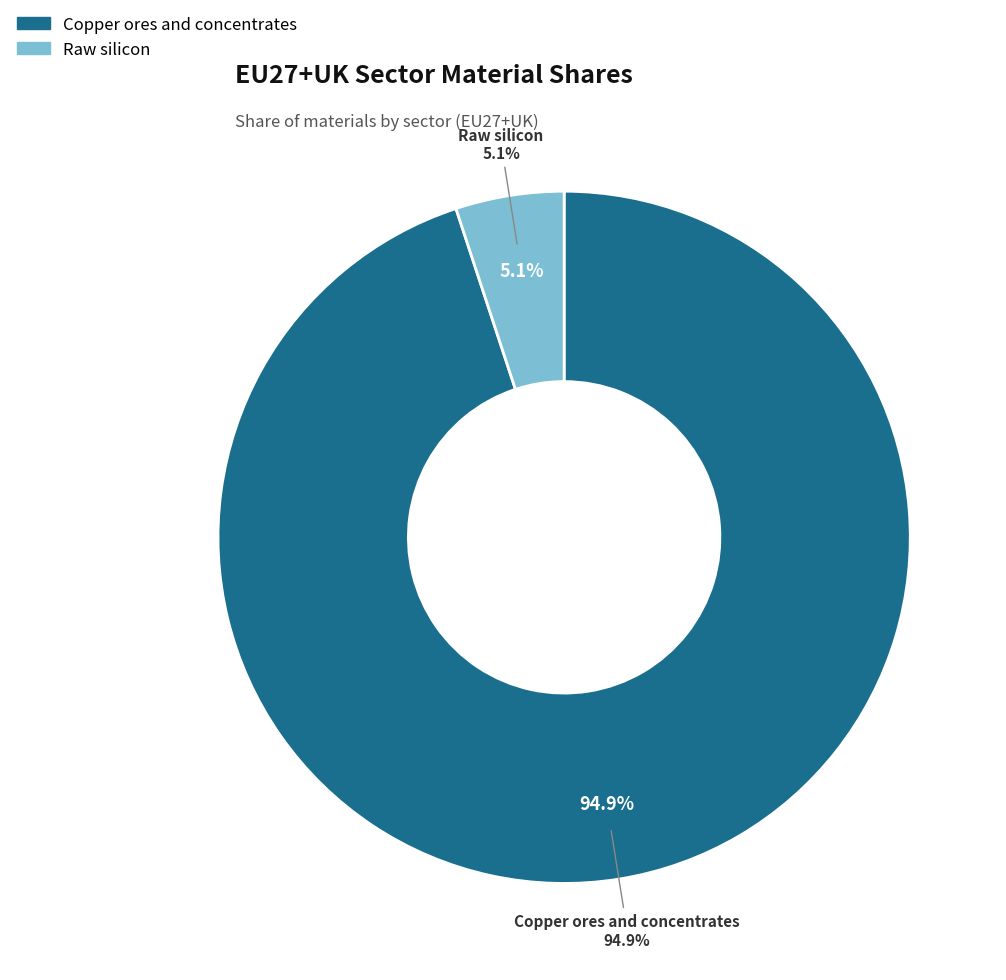

To the nearest percent, what percentage of the pie is Raw silicon?

5%